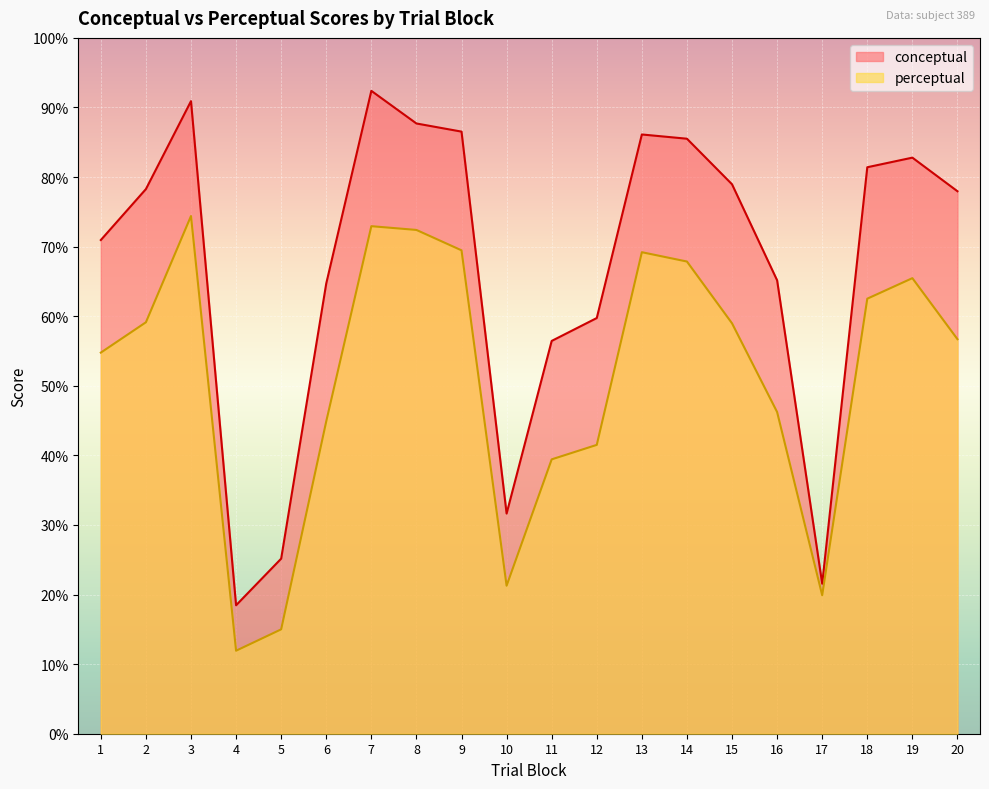

What is the difference between the highest and lowest values at 17?

1.7